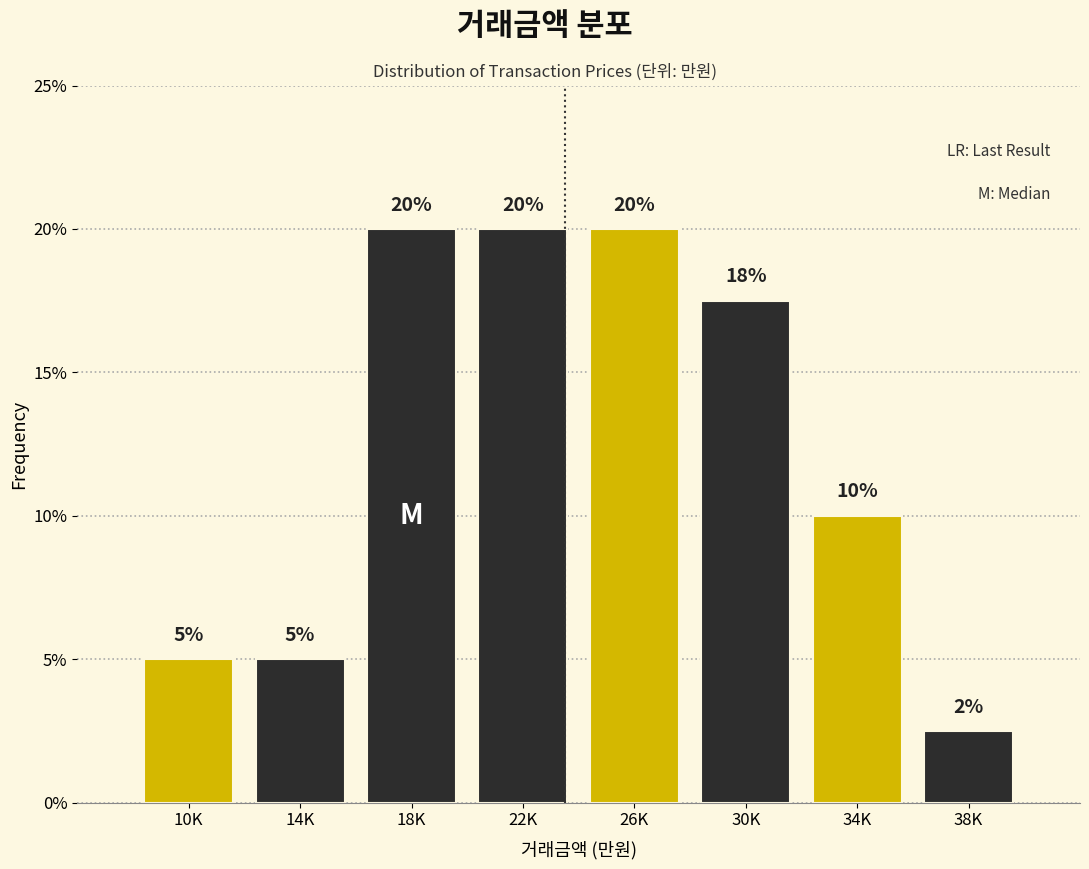

How many values are between 5 and 20?

7